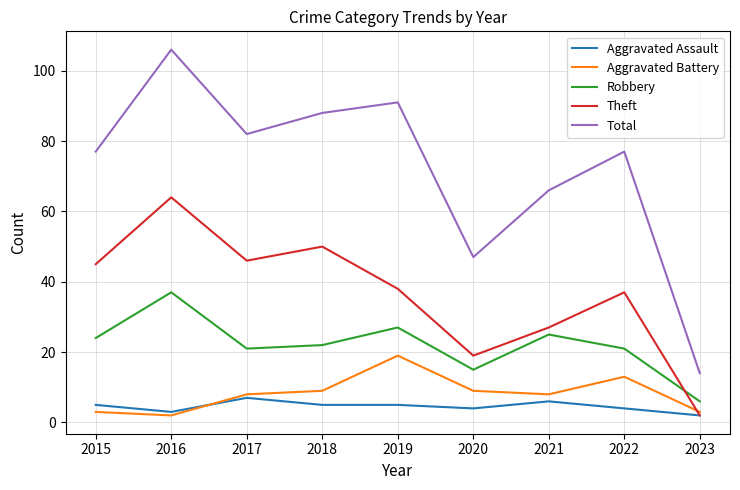

True or false: Total and Aggravated Assault cross at least once.

False